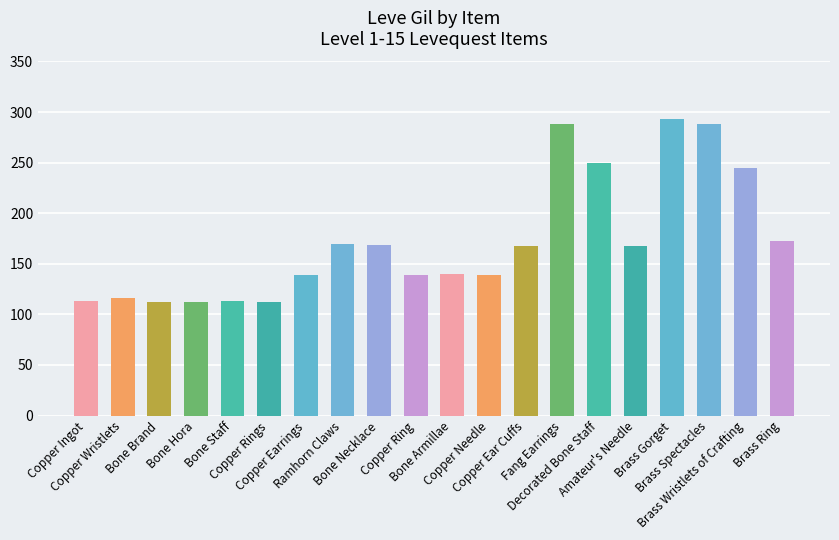

What is the maximum value shown in the chart?

293